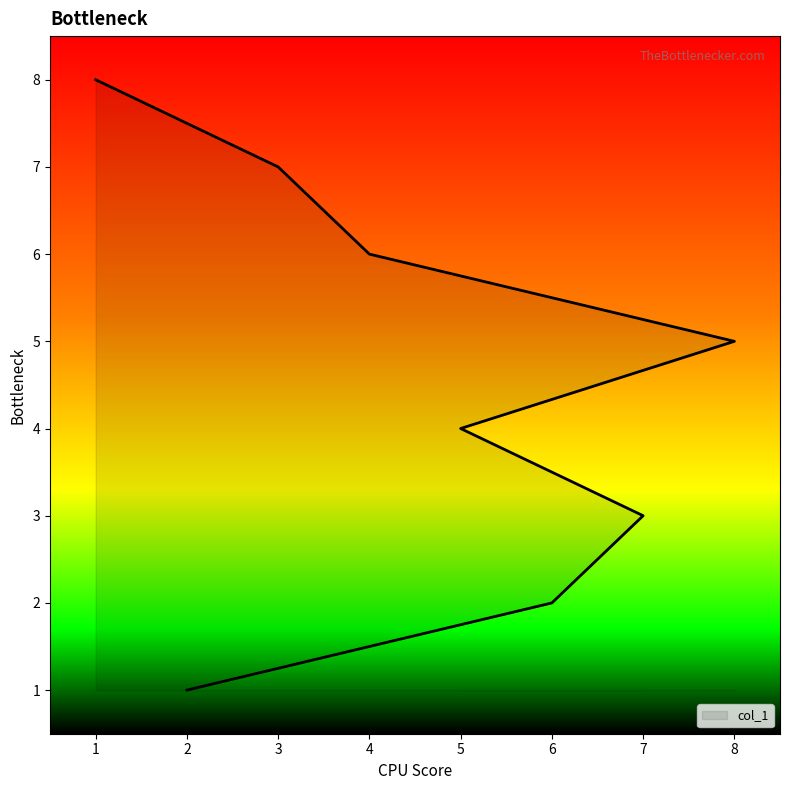

True or false: the data shows 2 at 1.

False